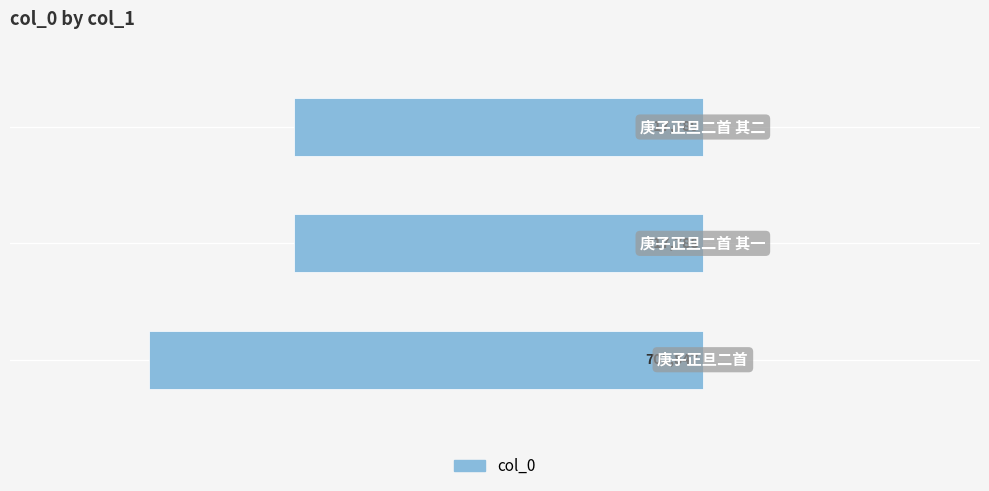

How many bars are there in total?

3